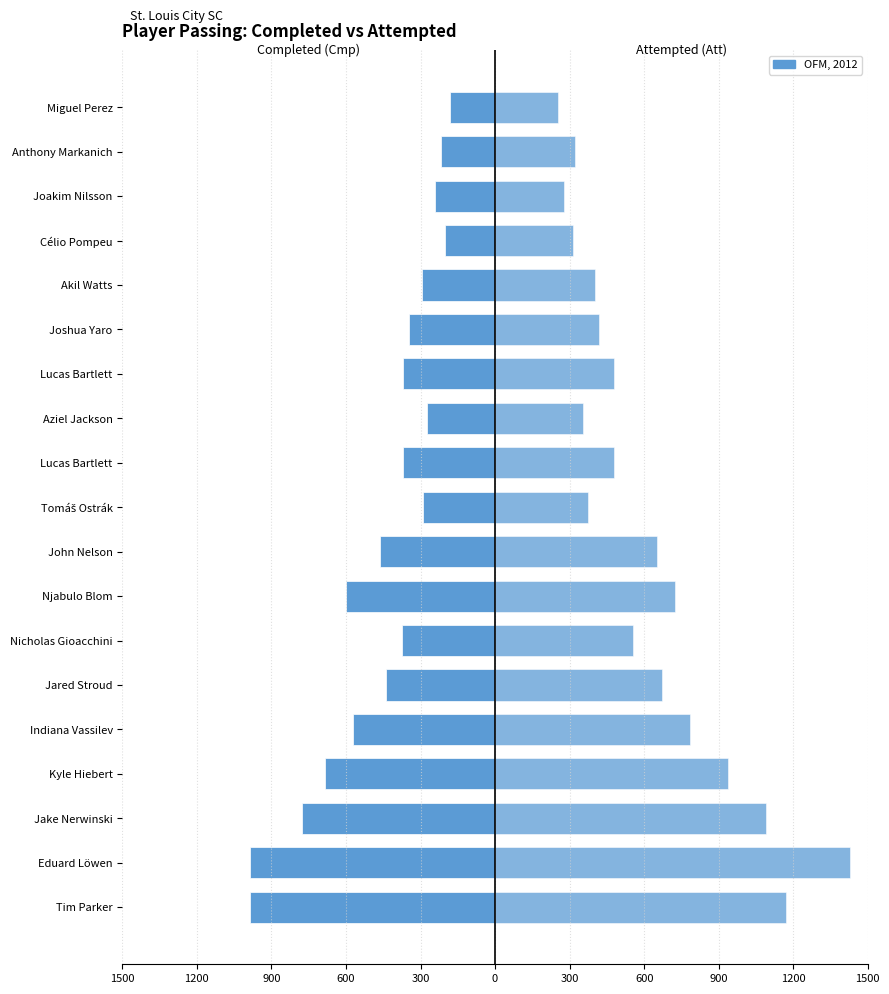

What is the difference between the maximum and minimum values in the Att series?

1175